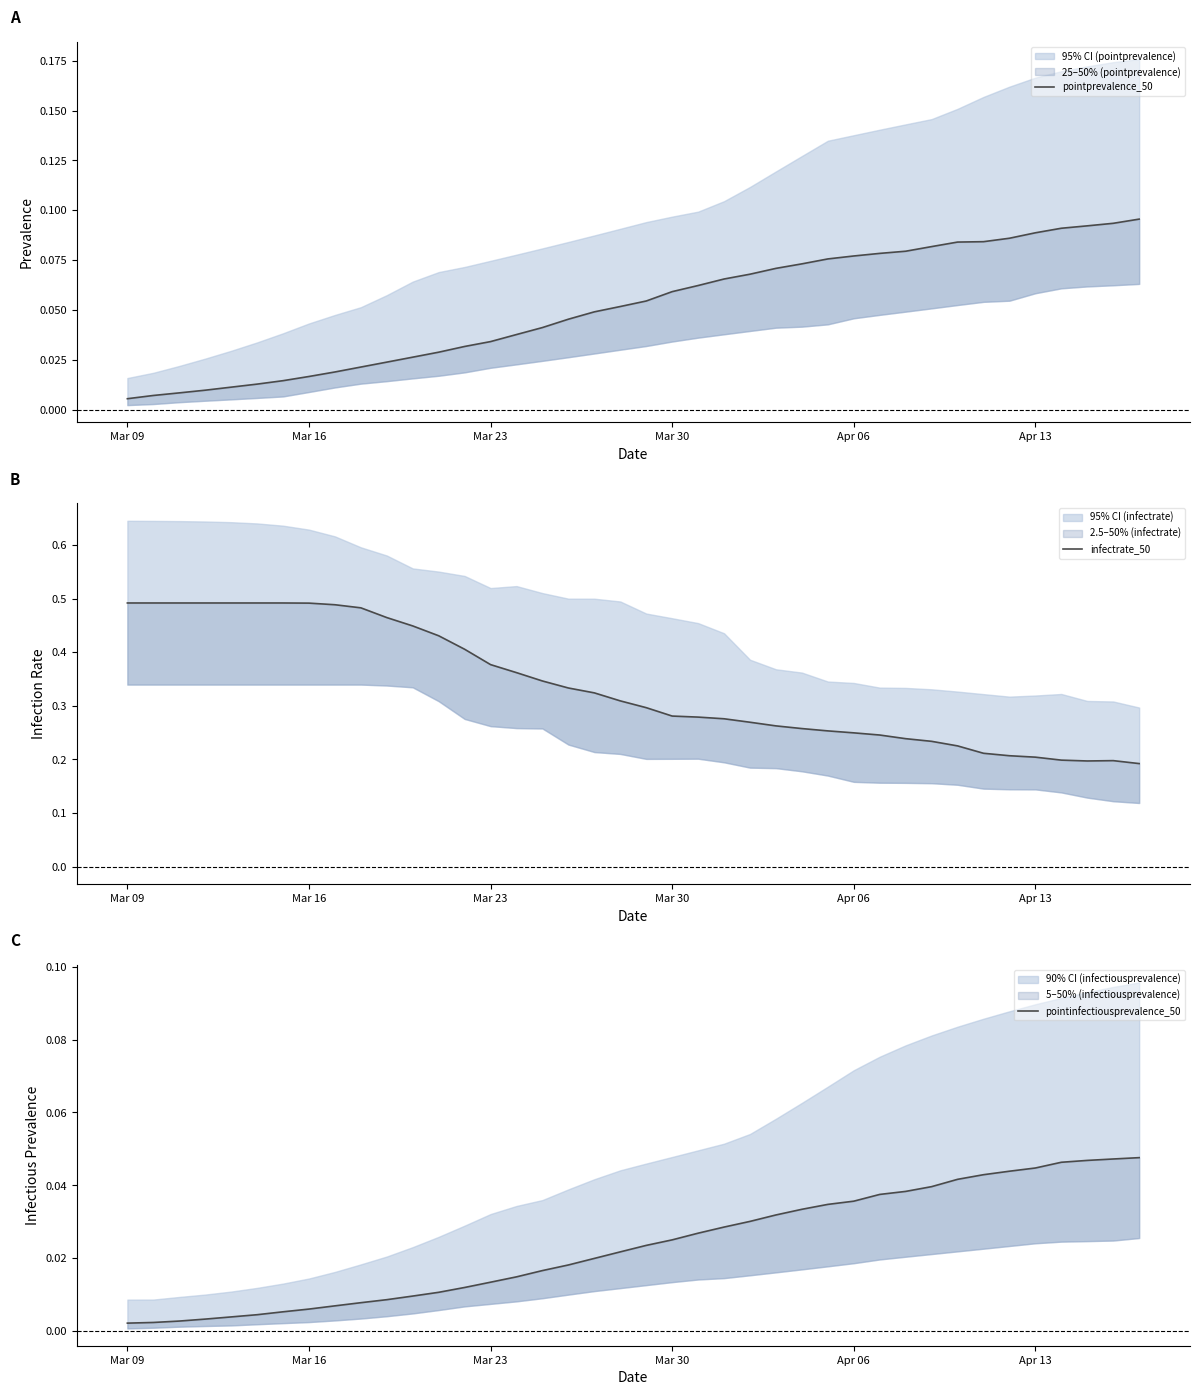

What is the value of the pointprevalence_50 point at the 28th from the left?

0.1